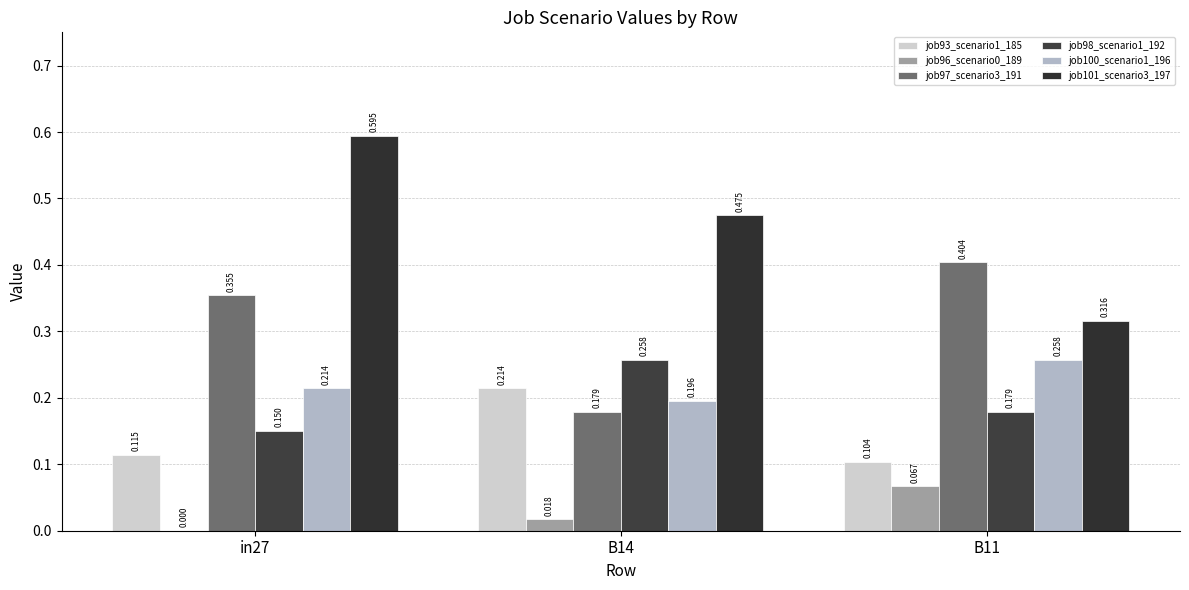

Count the number of data series in this chart.

6